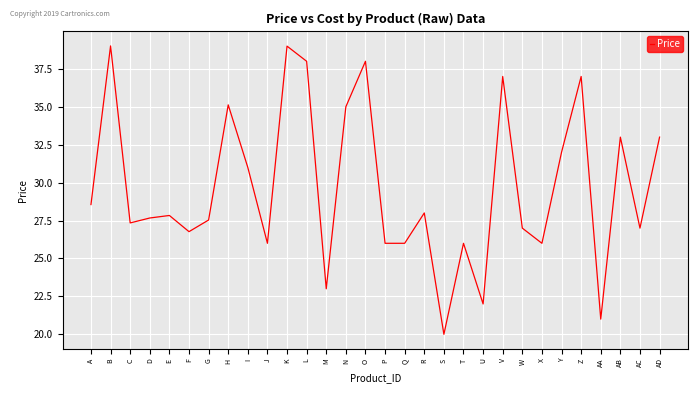

What is the average value?

29.7